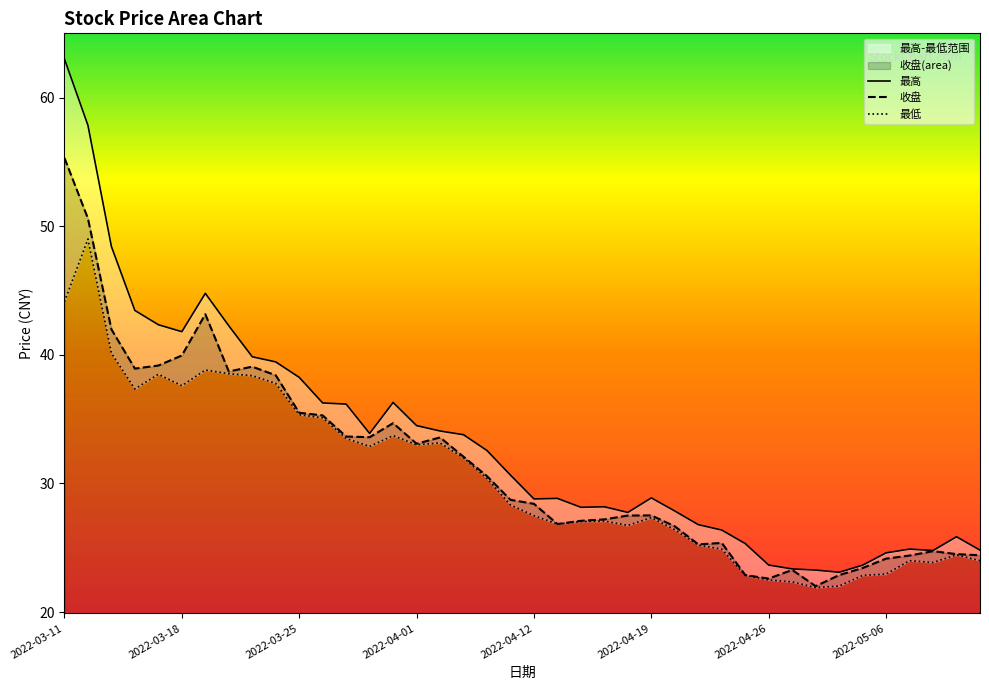

The 收盘 series shows 9.5 at 2022-03-25. True or false?

False